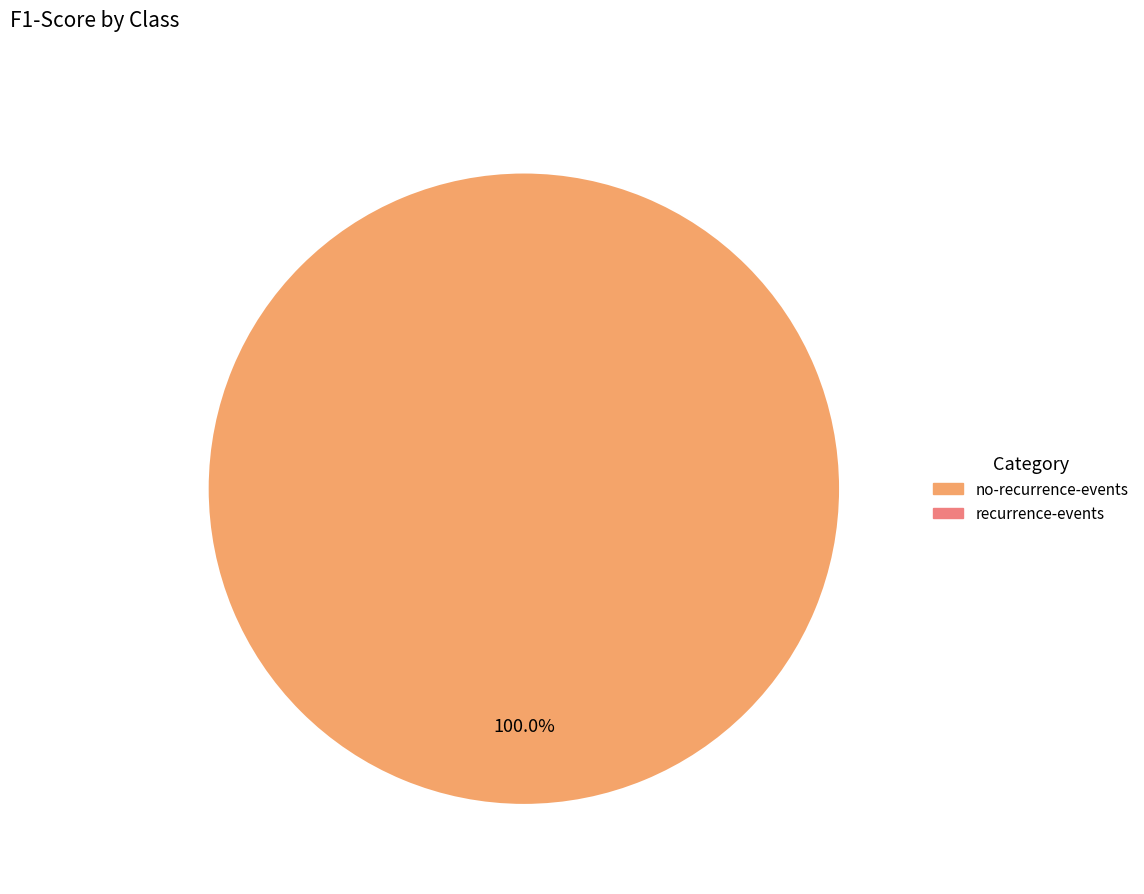

Count the number of slices in the pie.

1